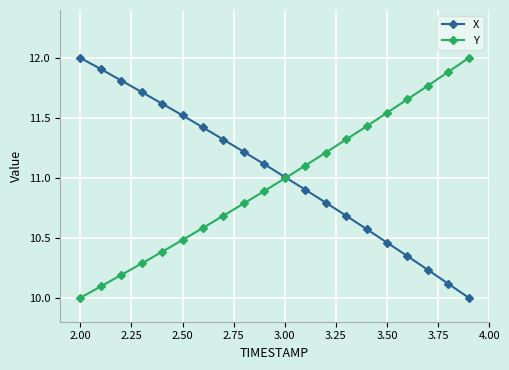

What is the sum of all Y values?

219.3